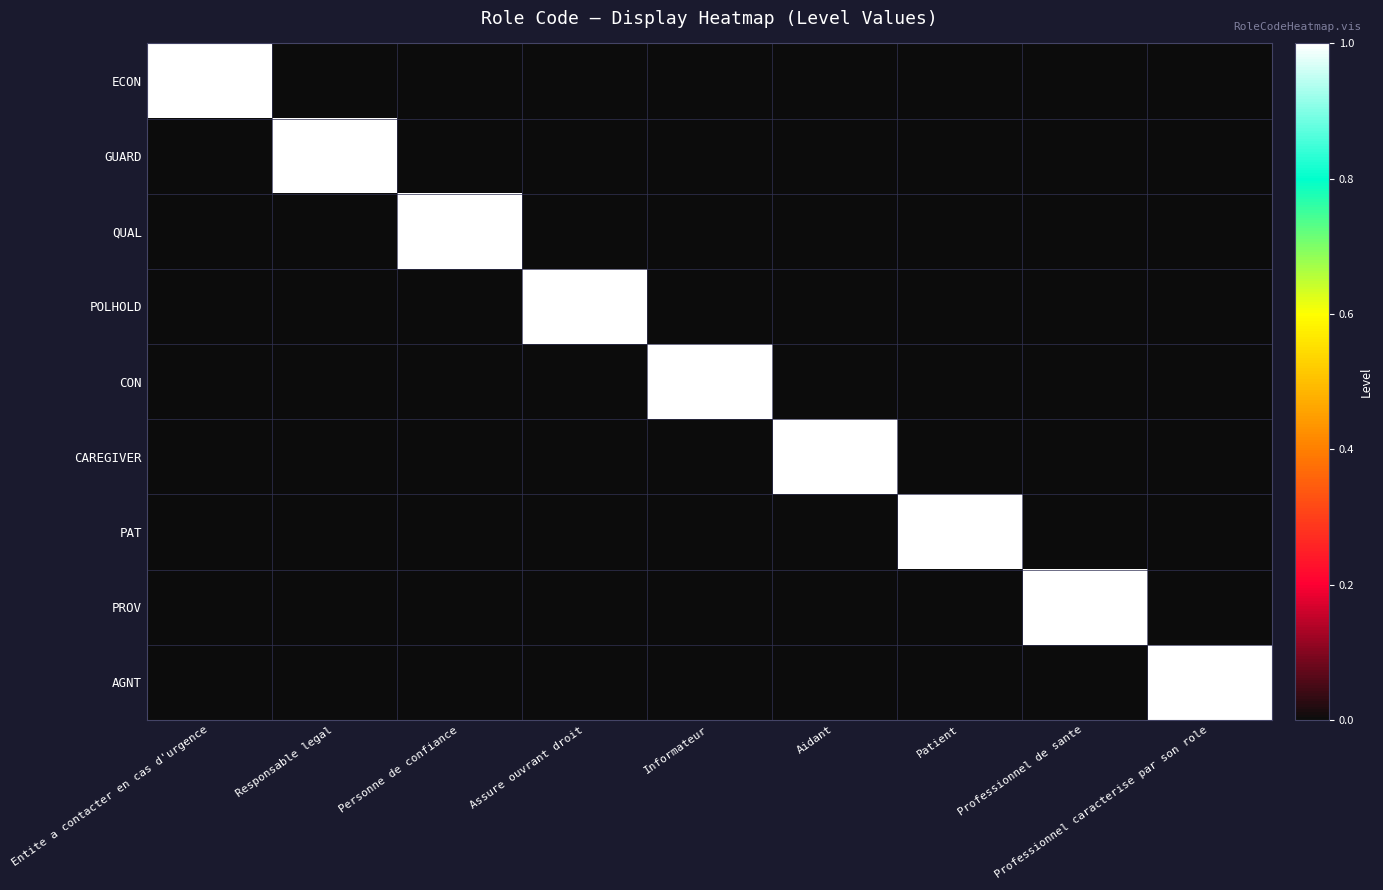

The value of AGNT at Professionnel caracterise par son role is 2. True or false?

False